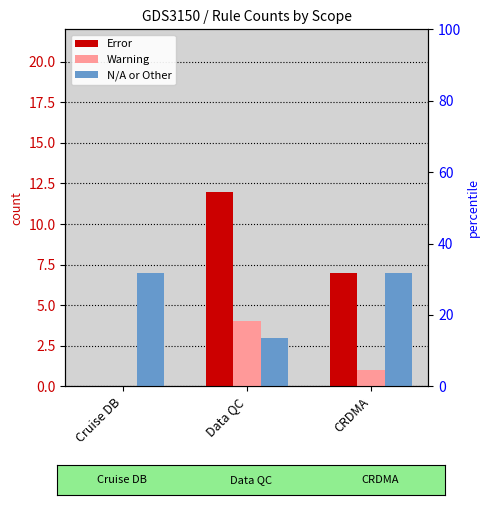

How many N/A or Other values are between 3 and 7?

3